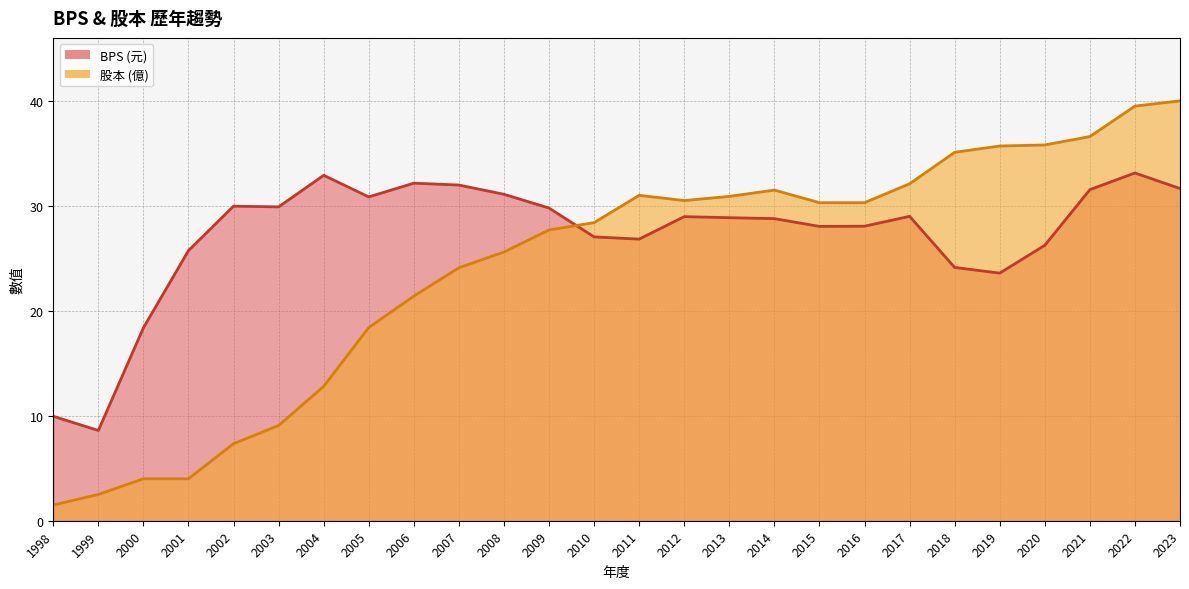

Which has a higher value, 2004 or 2001?

2004